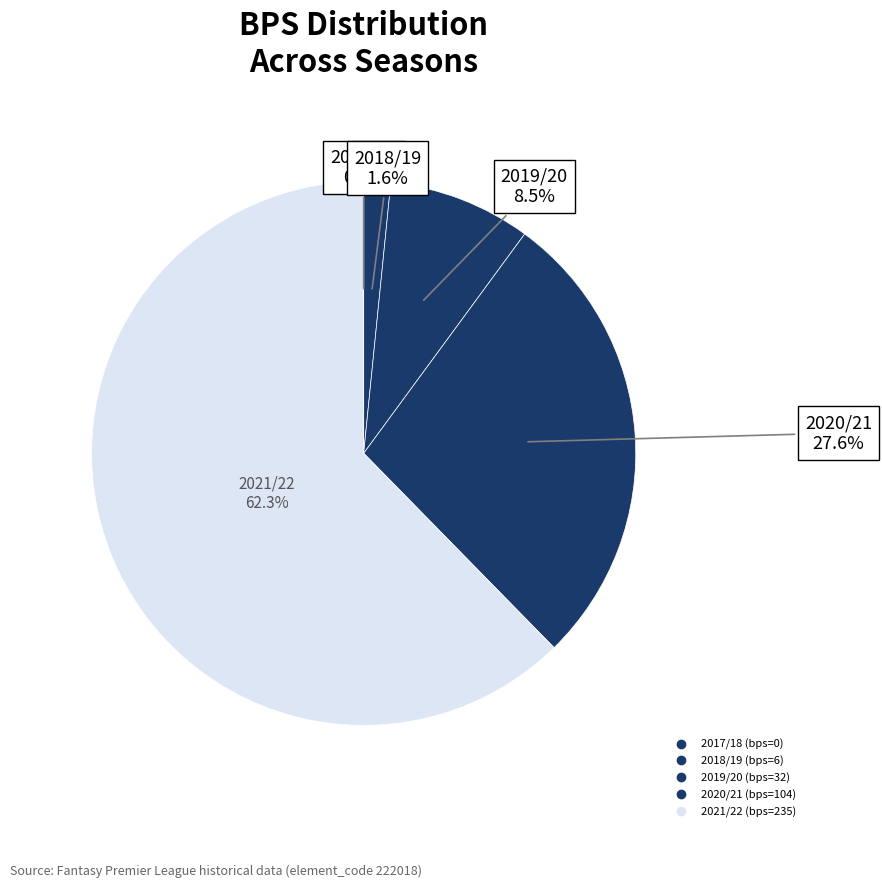

To the nearest percent, what is the difference between the largest and smallest slice percentages?

62%